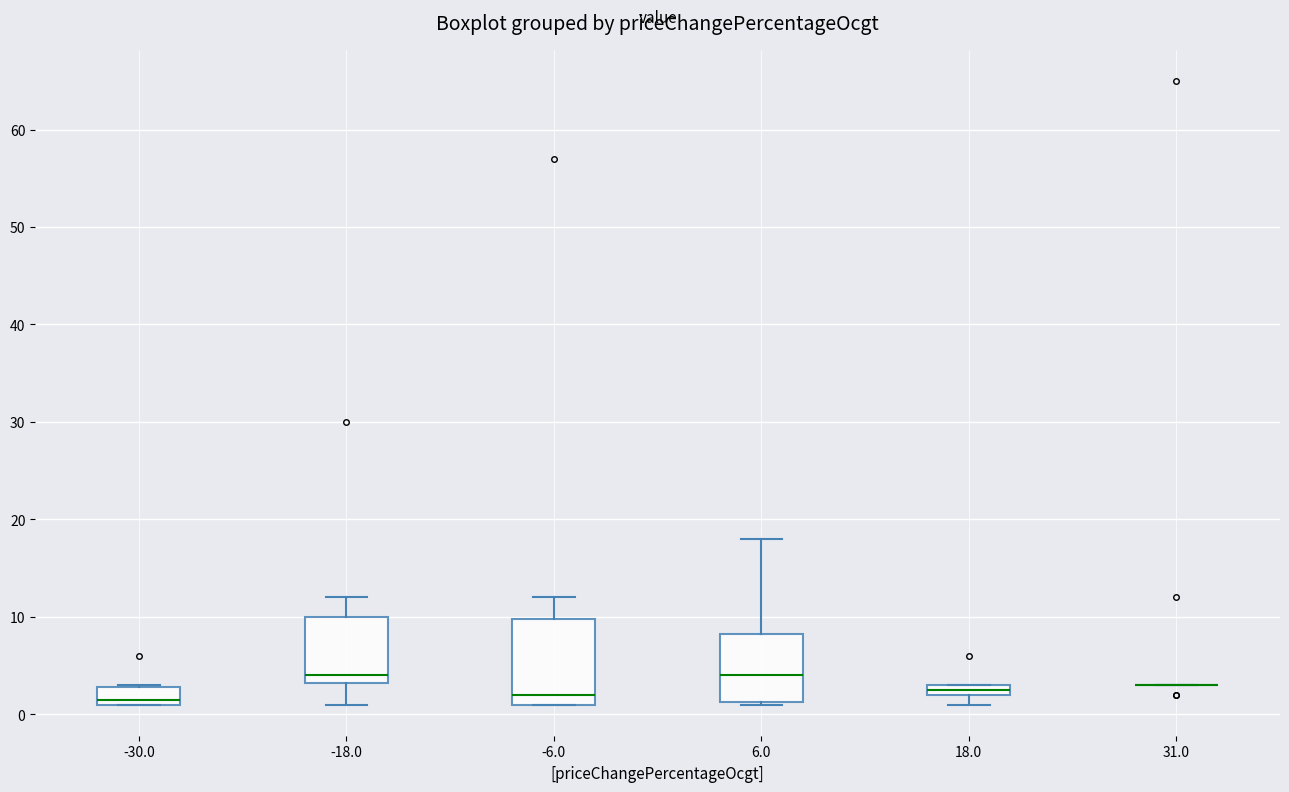

Which box is the tallest, from its lower edge to its upper edge?

-6.0